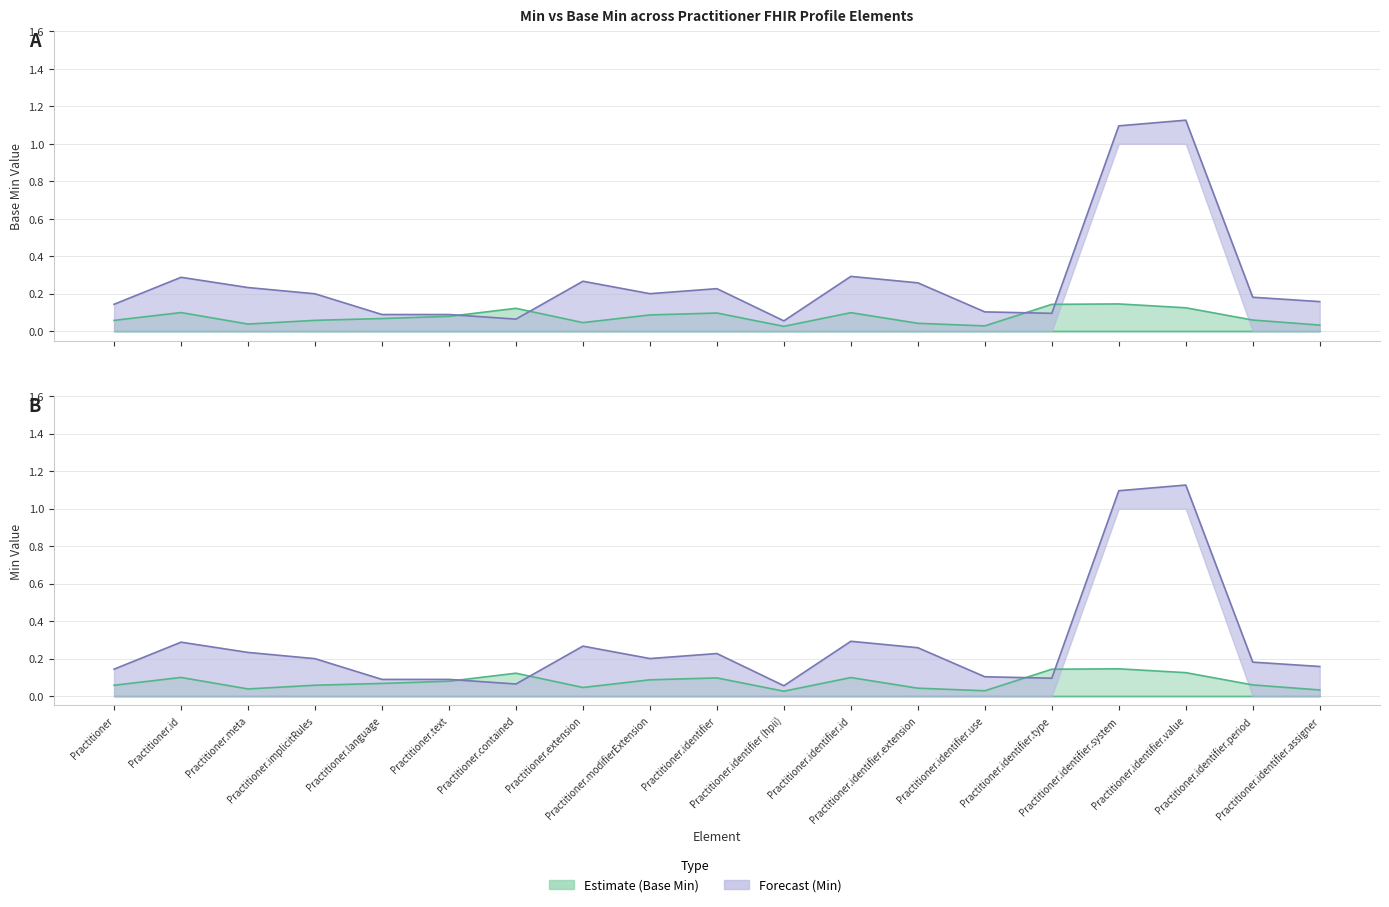

What are all the series names shown in the legend?

Min, Base Min